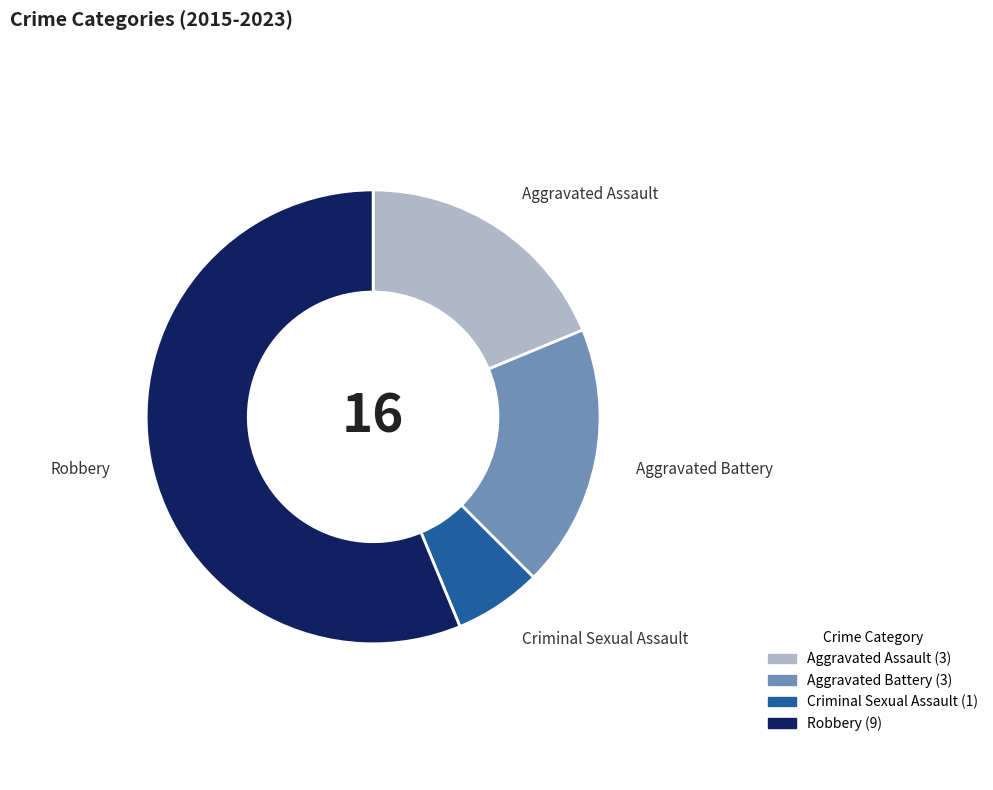

Is it true that Robbery is 56% of the pie?

True